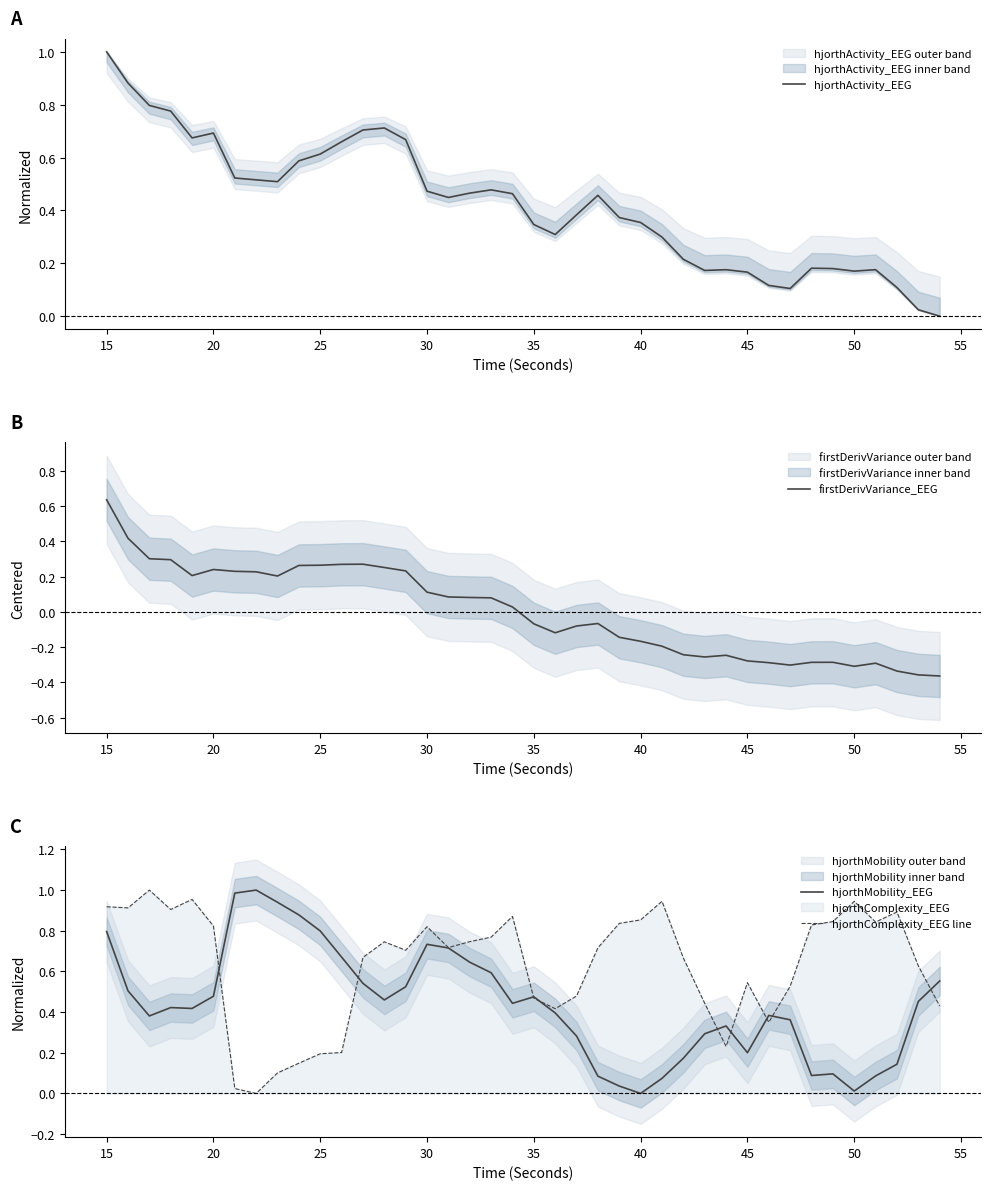

The firstDerivVariance_EEG series shows -0.3 at 50. True or false?

True